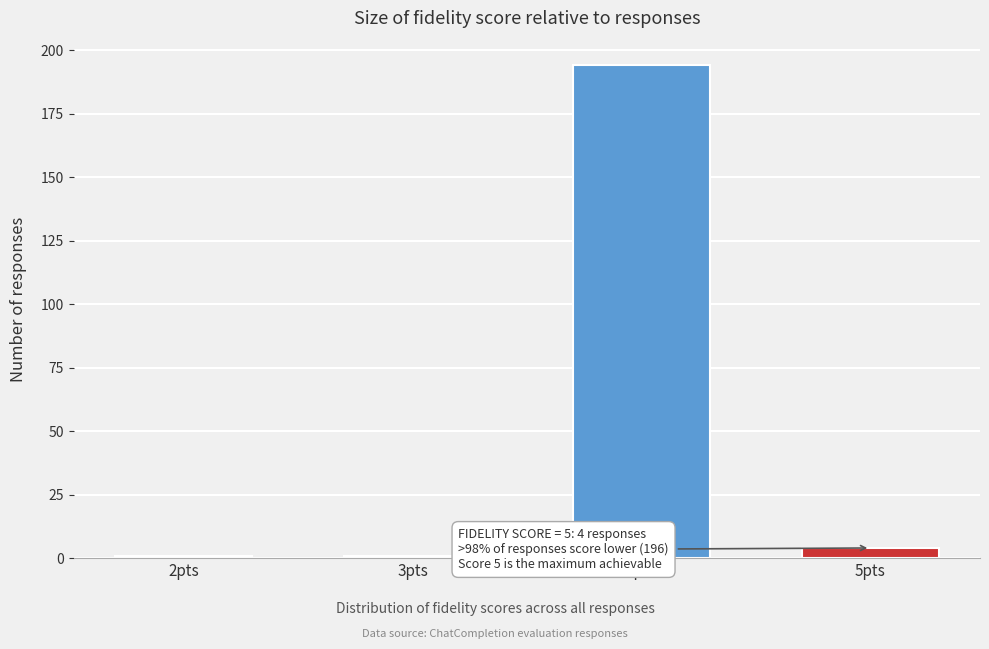

Reading left to right, transcribe all the data shown in this chart.

1	1	194	4